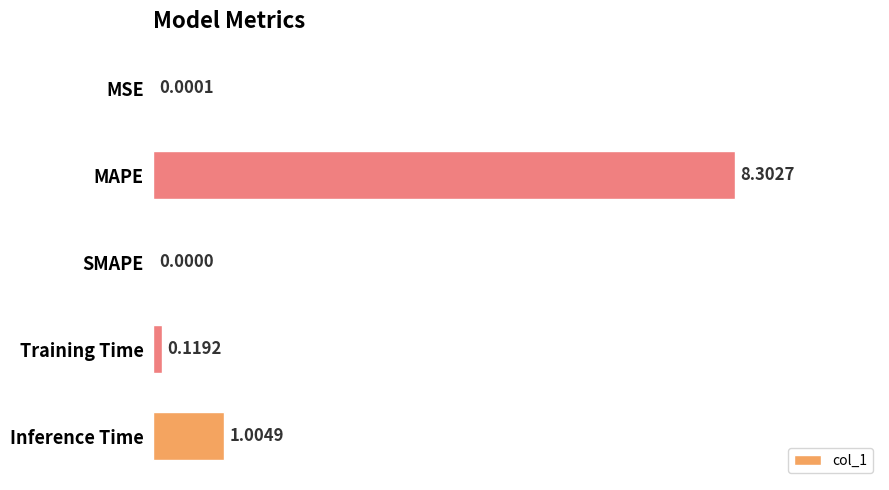

At which label is the value closest to 4?

Inference Time